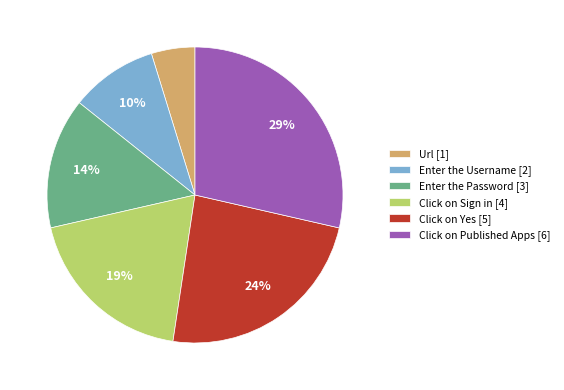

True or false: Click on Yes accounts for 24% of the total.

True